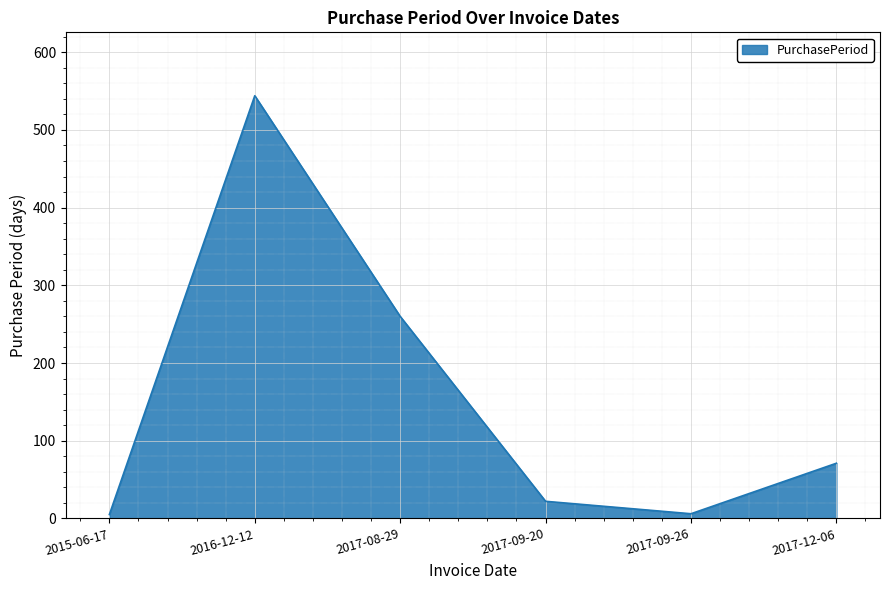

True or false: there are more than 1 points higher than both neighbors.

False